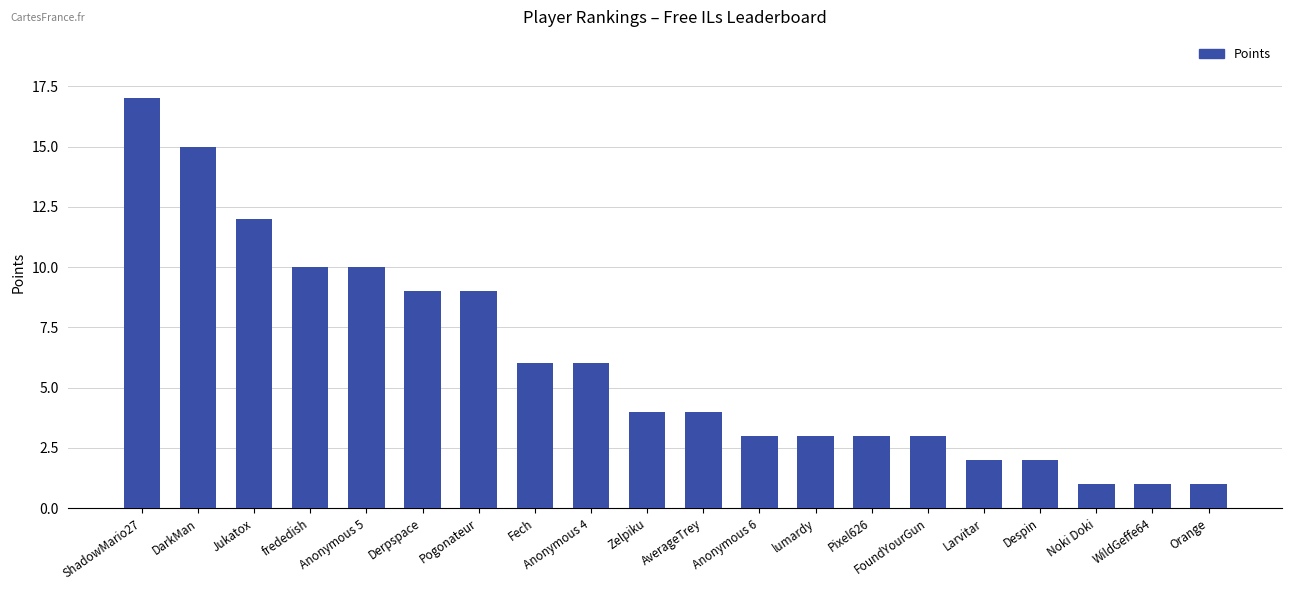

True or false: the data shows 0 at Noki Doki.

False